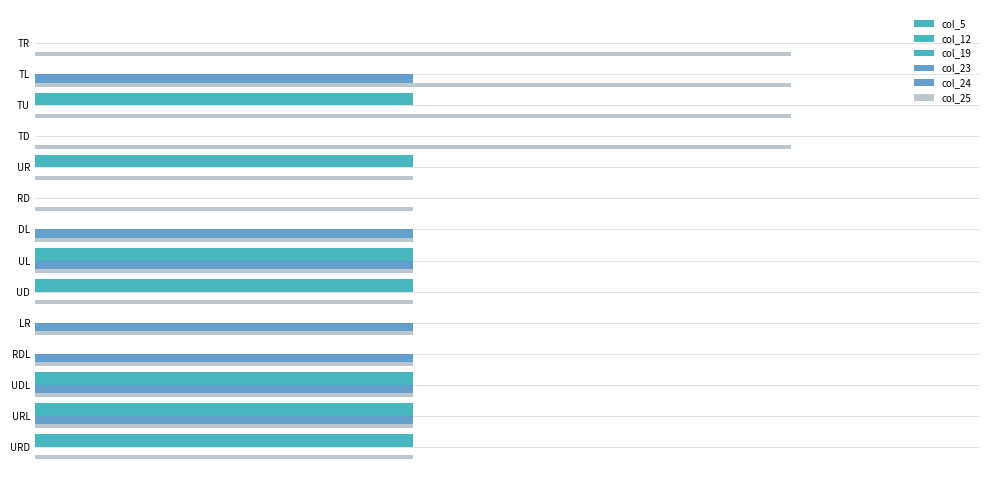

What is the value of the col_23 bar at the 13th from the left?

1